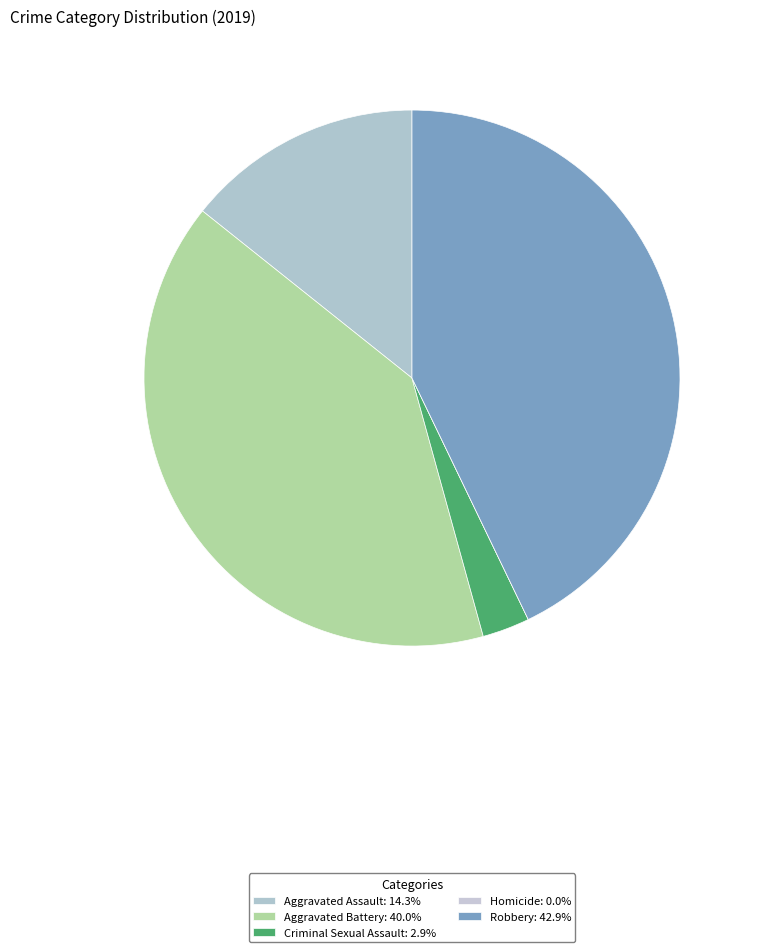

To the nearest percent, what percentage of the pie is Aggravated Battery?

40%